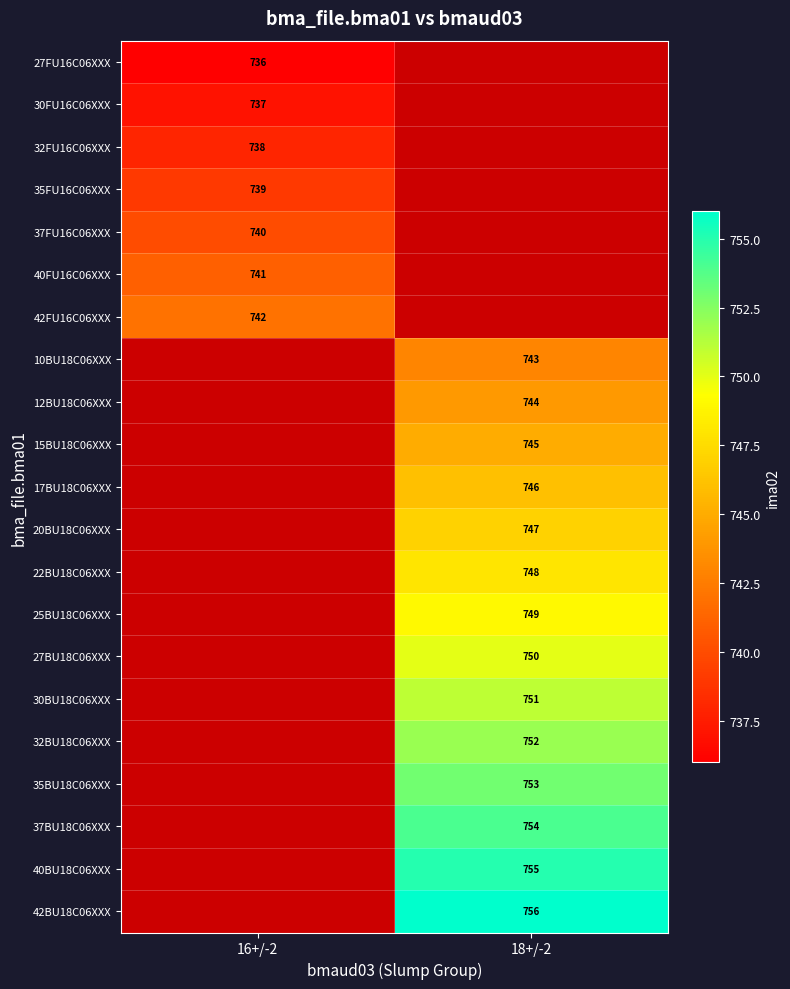

Is it true that 17BU18C06XXX equals 1214 at 18+/-2?

False